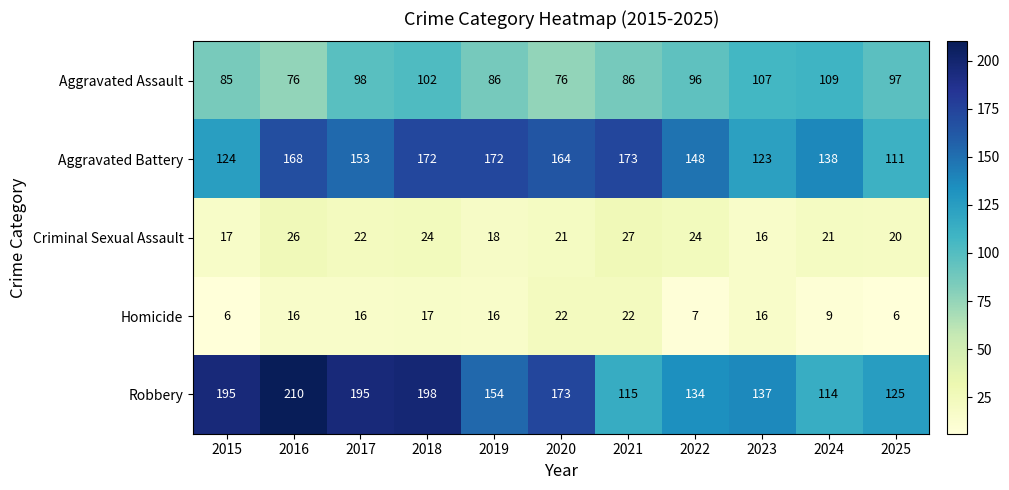

Which category has the highest value in the Aggravated Battery series?

2021